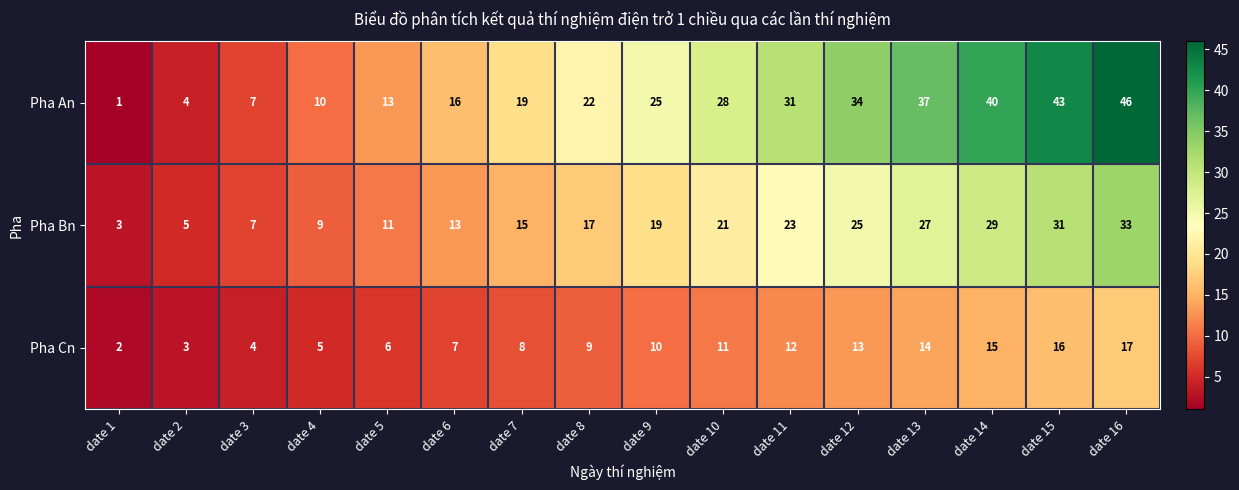

What is the greatest value displayed?

46